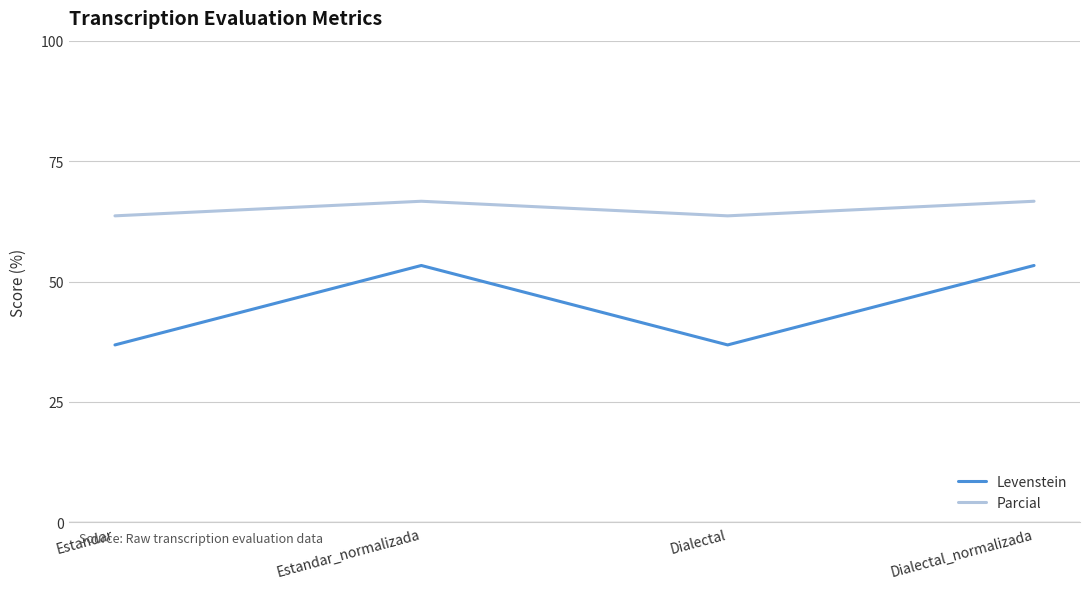

The value of Levenstein at Estandar_normalizada is 53.3. True or false?

True